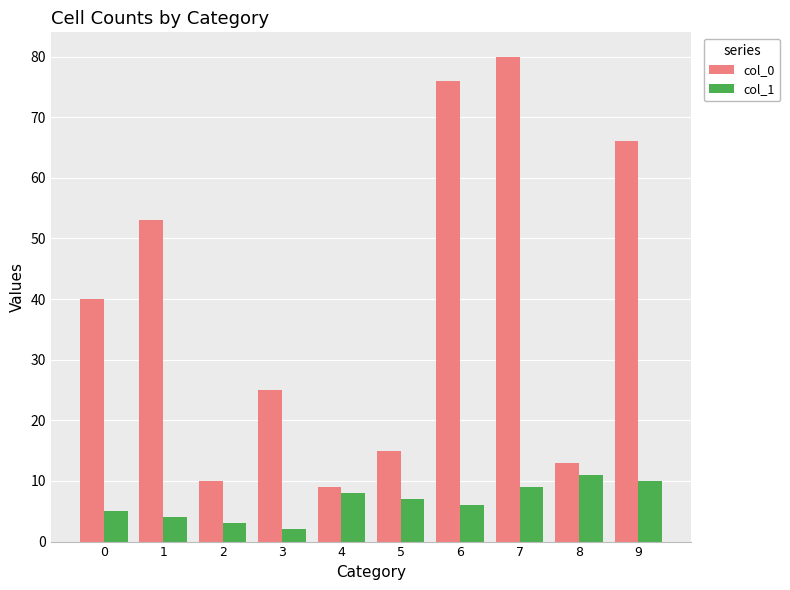

At which category does the chart reach its peak across all series?

7